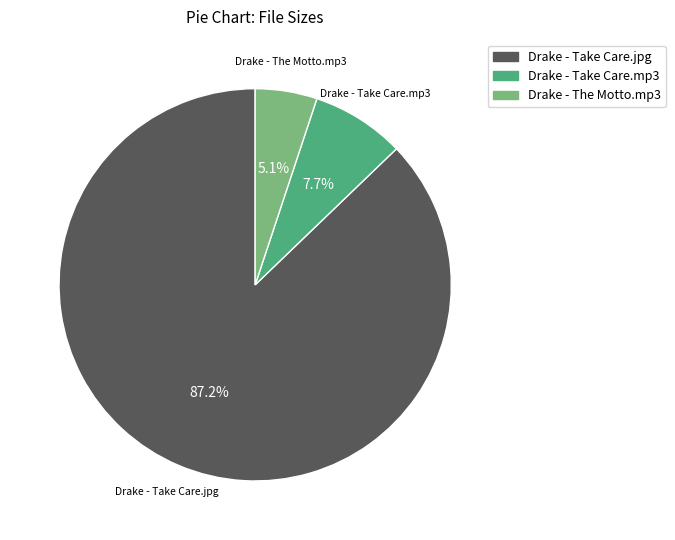

Which slice is the smallest?

Drake - The Motto.mp3